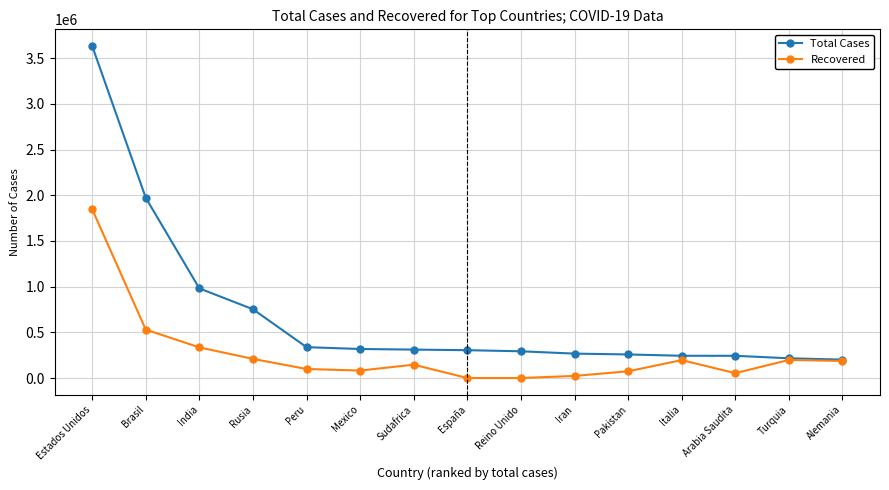

What is the difference between the highest and lowest values at Rusia?

543629